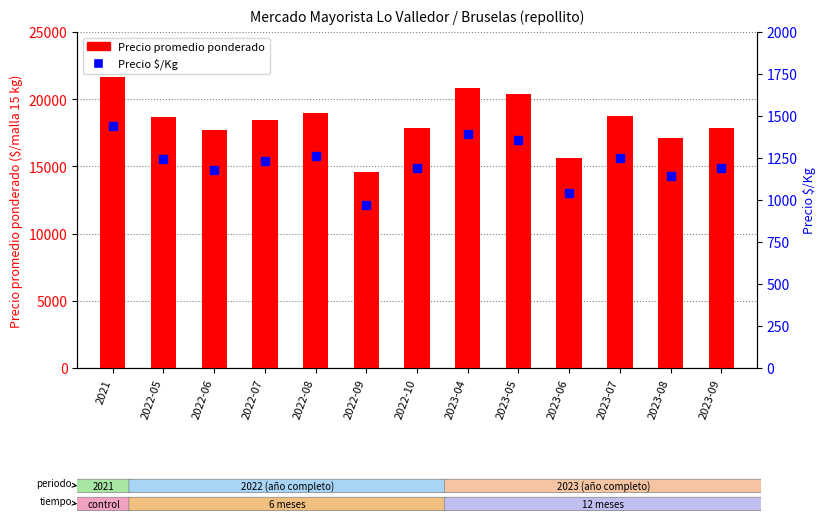

What is the label of the 6th bar from the right?

2023-04